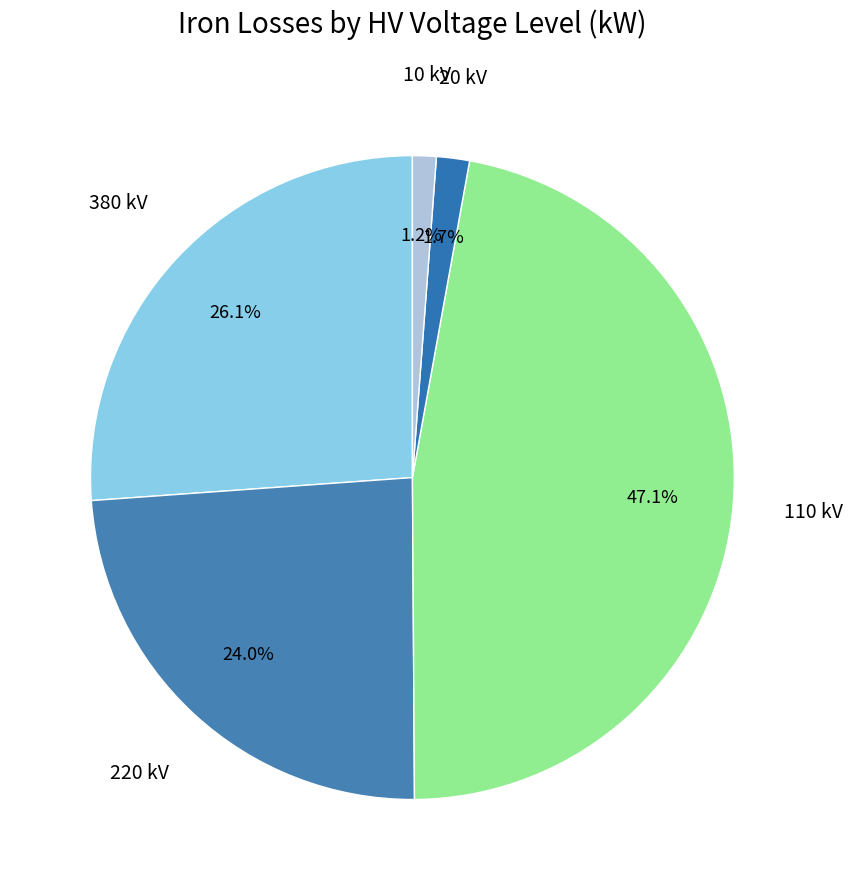

What percentage do 380 and 20 together represent?

27.8%